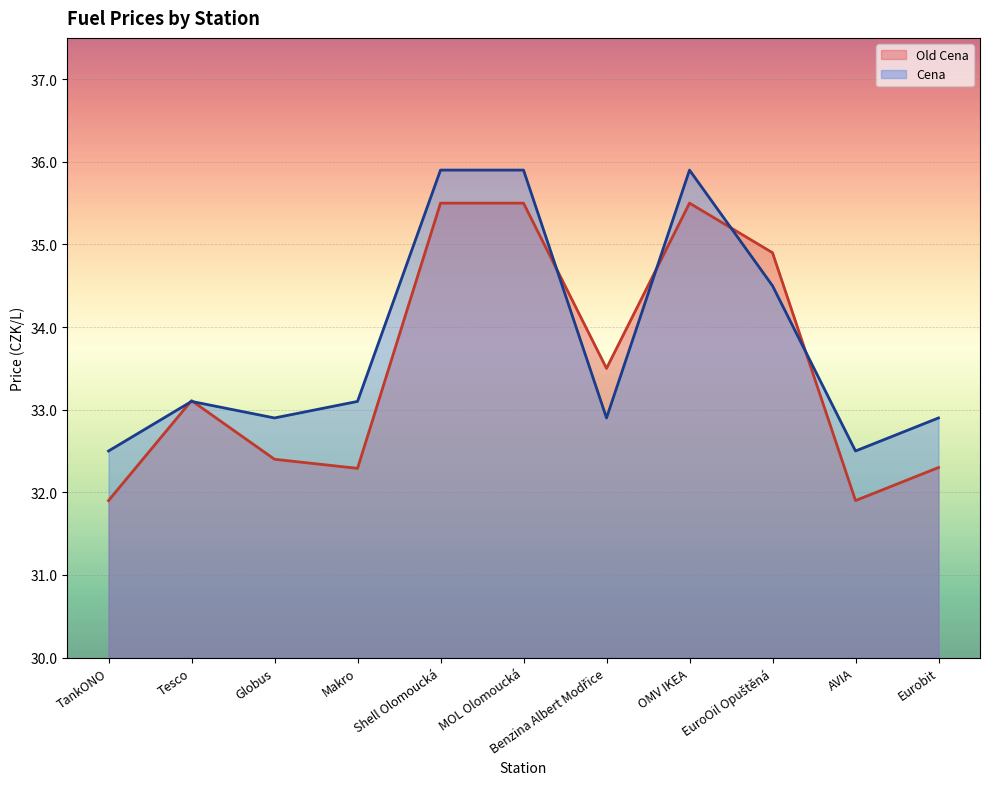

The Old Cena series shows 35.5 at OMV IKEA. True or false?

True